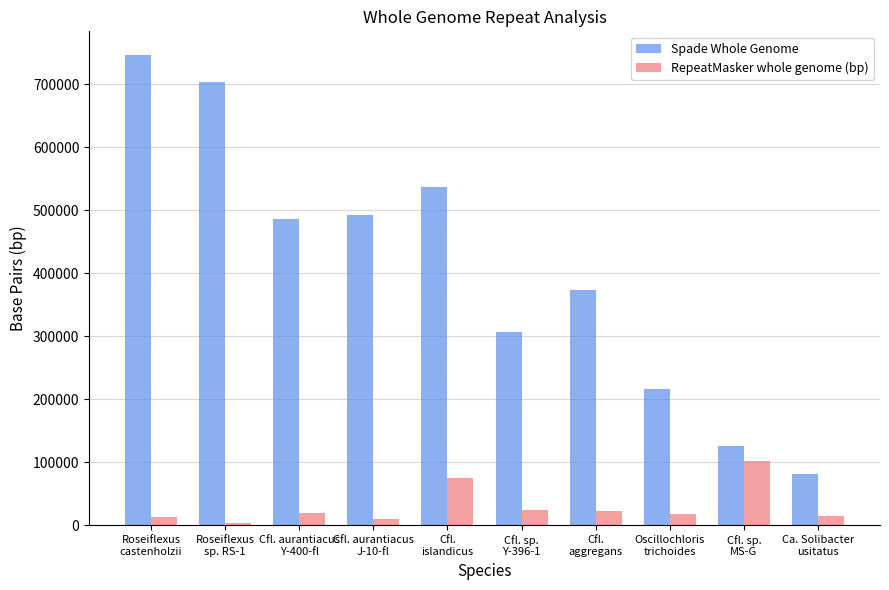

How many groups of bars are there?

10